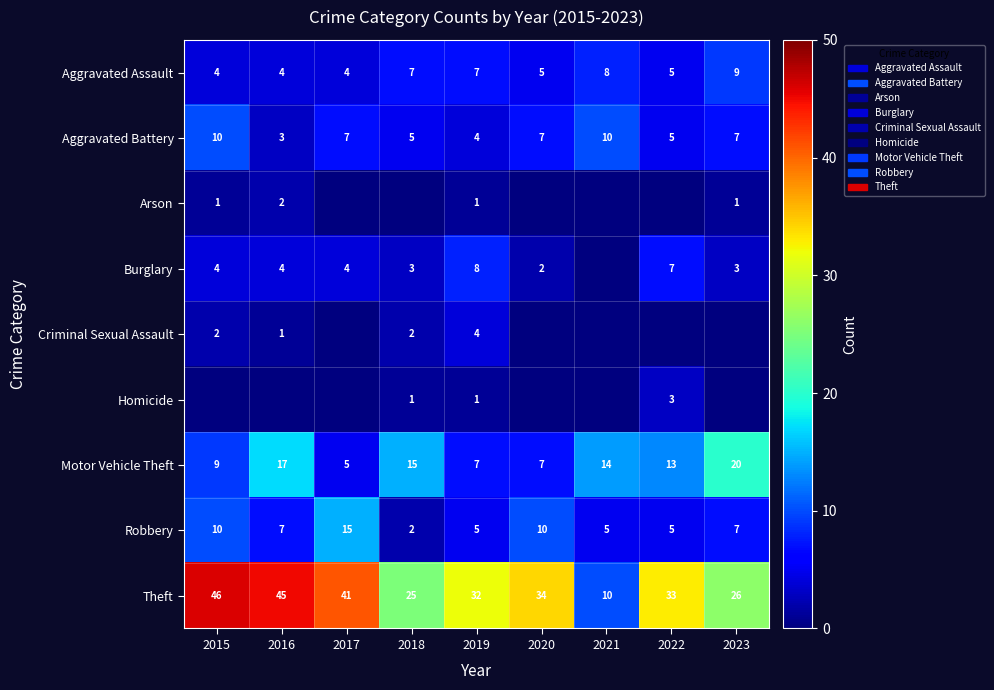

Is it true that Motor Vehicle Theft equals 20 at 2018?

False